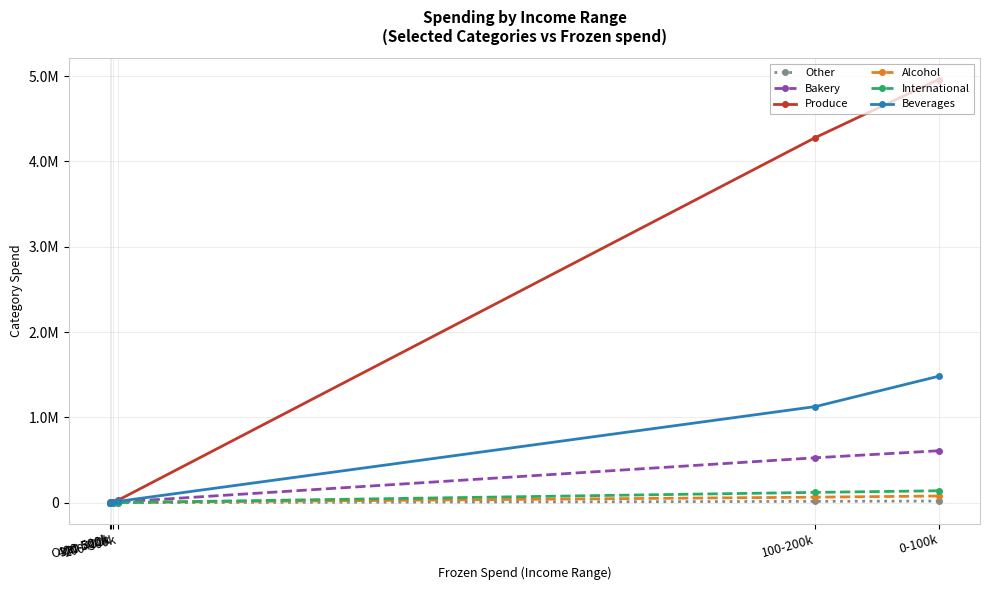

Between 0-100k and 300-400k, which series saw the biggest shift?

Produce